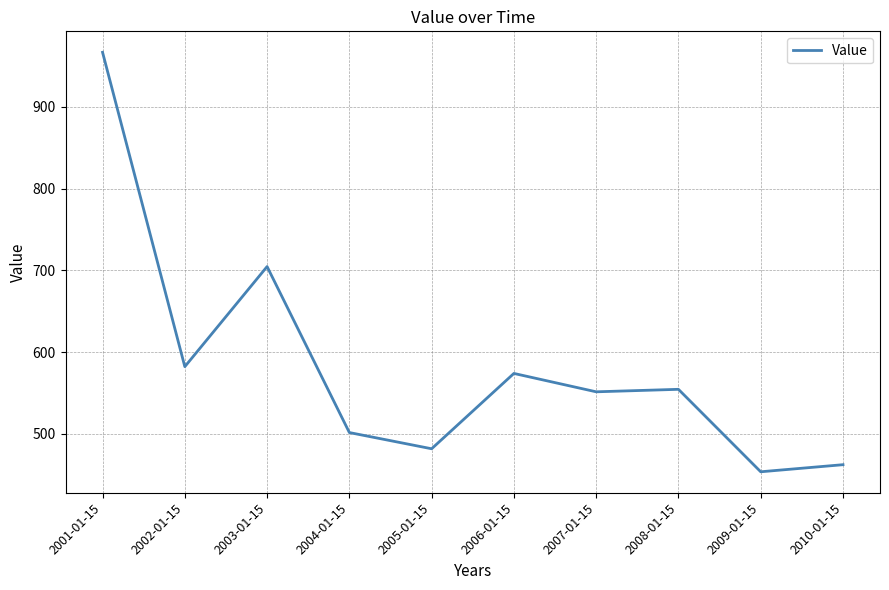

Which category has the lowest value across all series?

2009-01-15